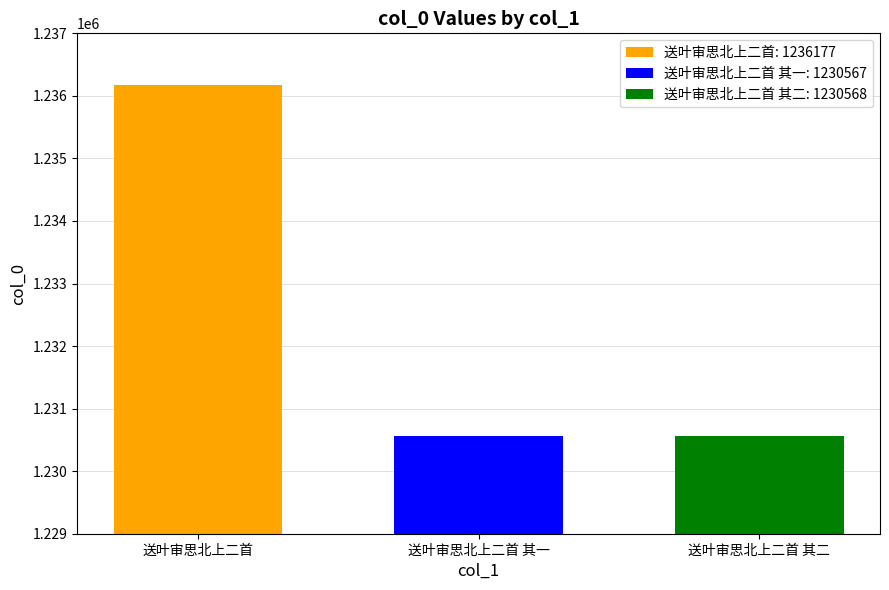

Which series has the widest spread of values?

送叶审思北上二首: 1236177